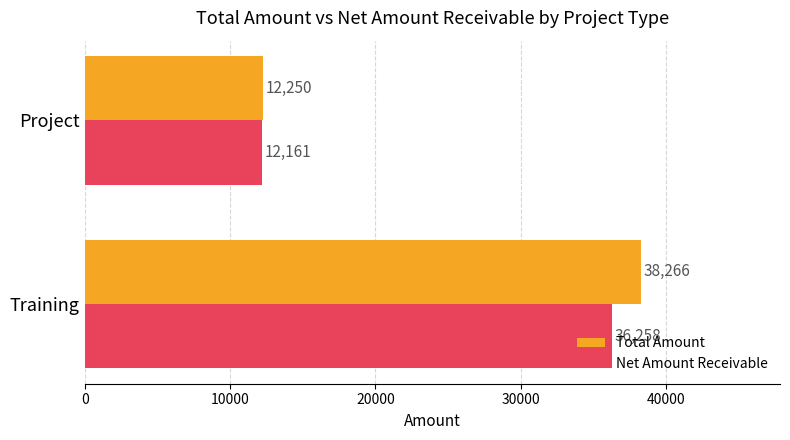

True or false: Total Amount has a value of 4489 at Project.

False